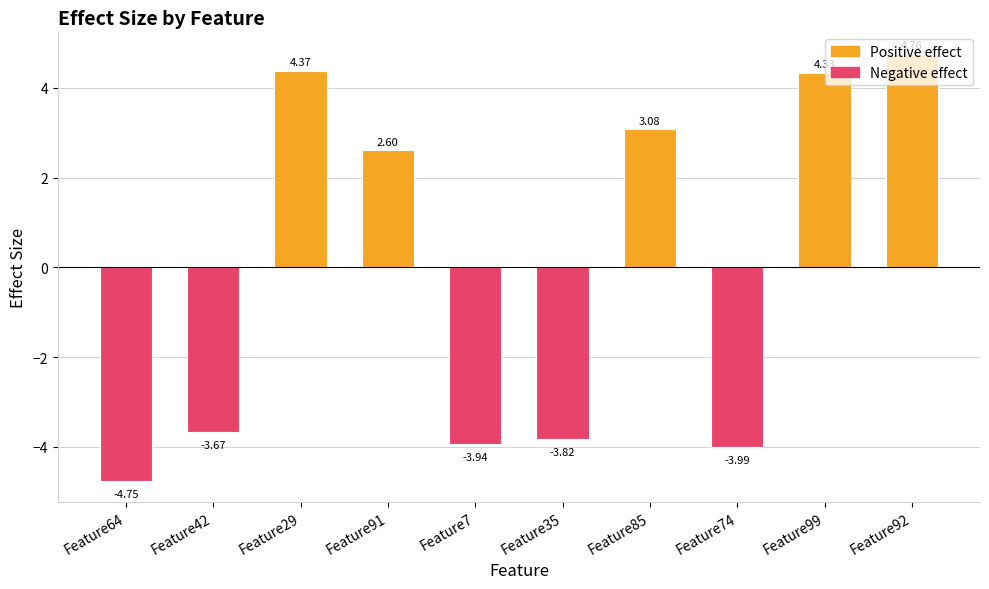

What is the label of the 9th bar from the right?

Feature42